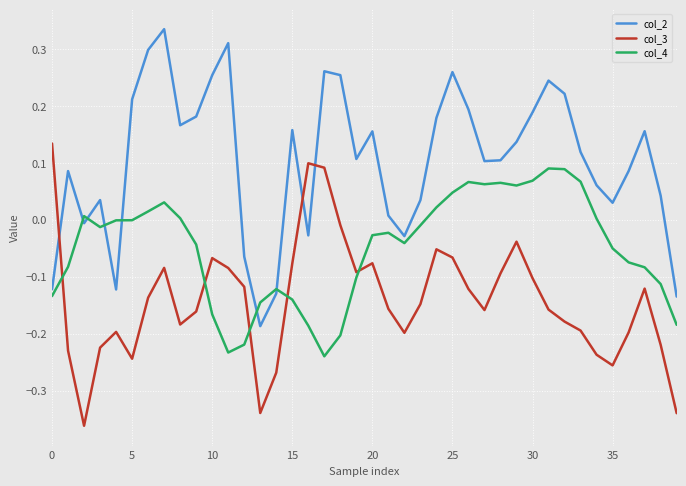

True or false: col_4 and col_3 cross at least once.

True